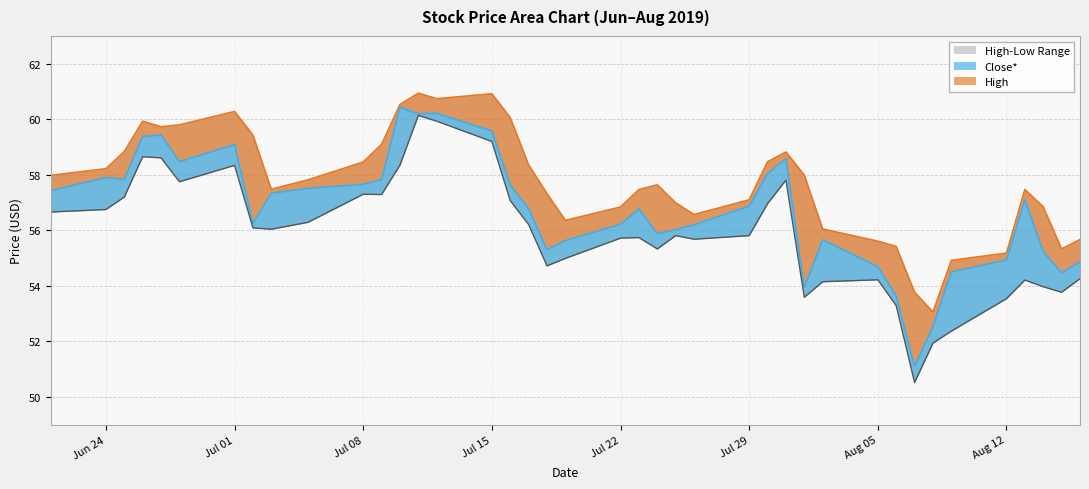

What is the greatest value displayed?

60.9